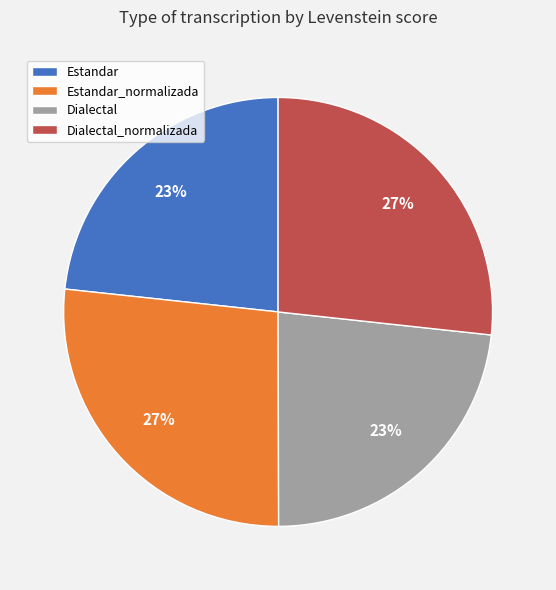

The Estandar slice represents 36% of the pie. True or false?

False